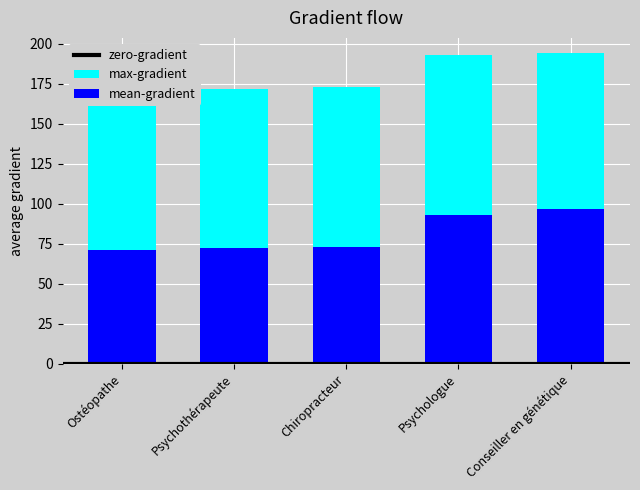

How many bars are there in each group?

2